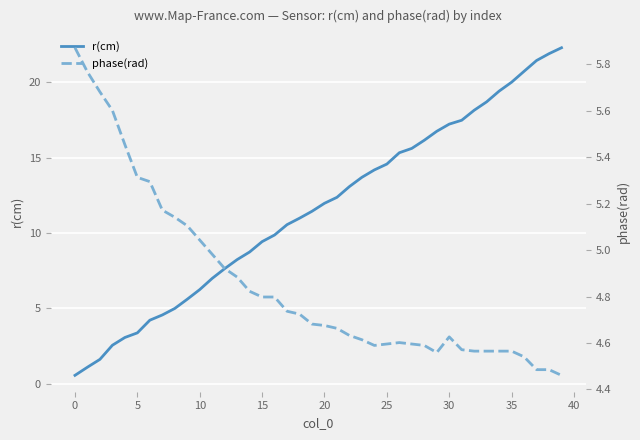

Reading left to right, what are all the values shown in this chart?

r(cm): 0.5	1.1	1.6	2.5	3.1	3.4	4.2	4.6	5.0	5.6	6.2	7.0	7.6	8.2	8.7	9.4	9.9	10.5	11.0	11.4	12.0	12.4	13.1	13.7	14.2	14.6	15.3	15.6	16.1	16.7	17.2	17.5	18.1	18.7	19.4	20.0	20.7	21.4	21.9	22.3
phase(rad): 5.9	5.8	5.7	5.6	5.5	5.3	5.3	5.2	5.1	5.1	5.0	5.0	4.9	4.9	4.8	4.8	4.8	4.7	4.7	4.7	4.7	4.7	4.6	4.6	4.6	4.6	4.6	4.6	4.6	4.6	4.6	4.6	4.6	4.6	4.6	4.6	4.5	4.5	4.5	4.5